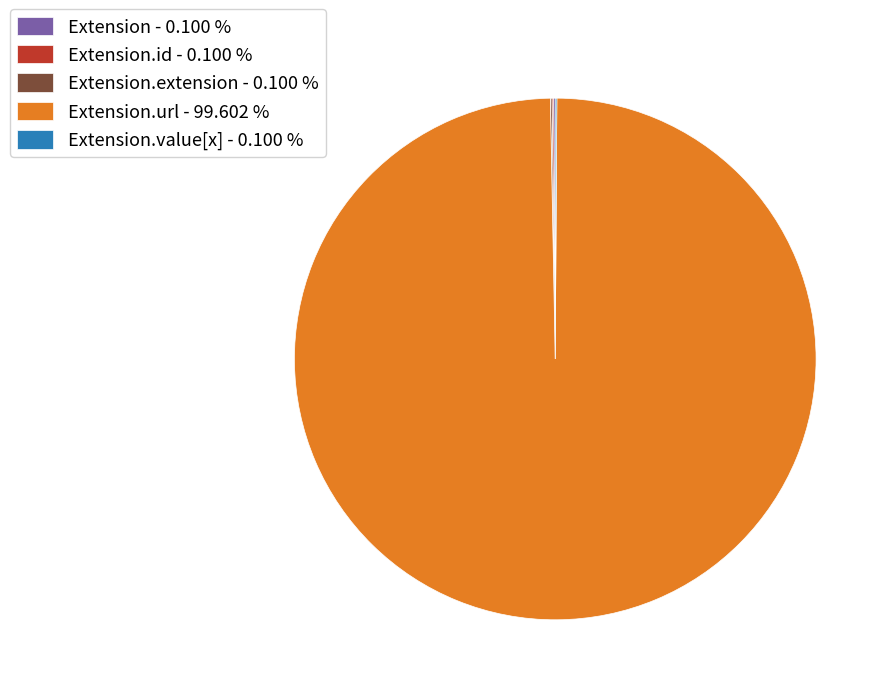

Is there a majority slice in this chart?

Yes